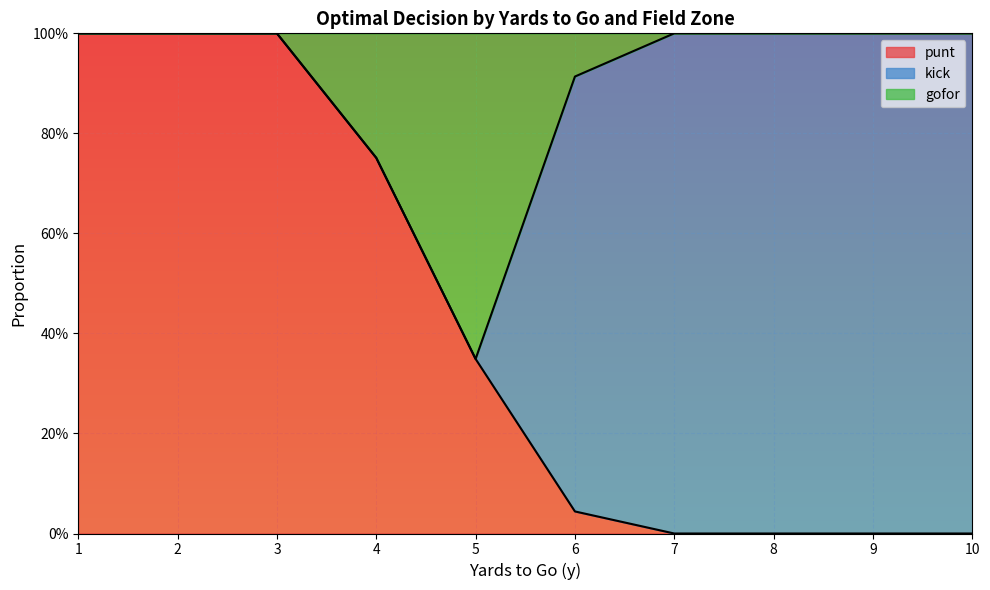

What is the average value of the punt series?

0.4